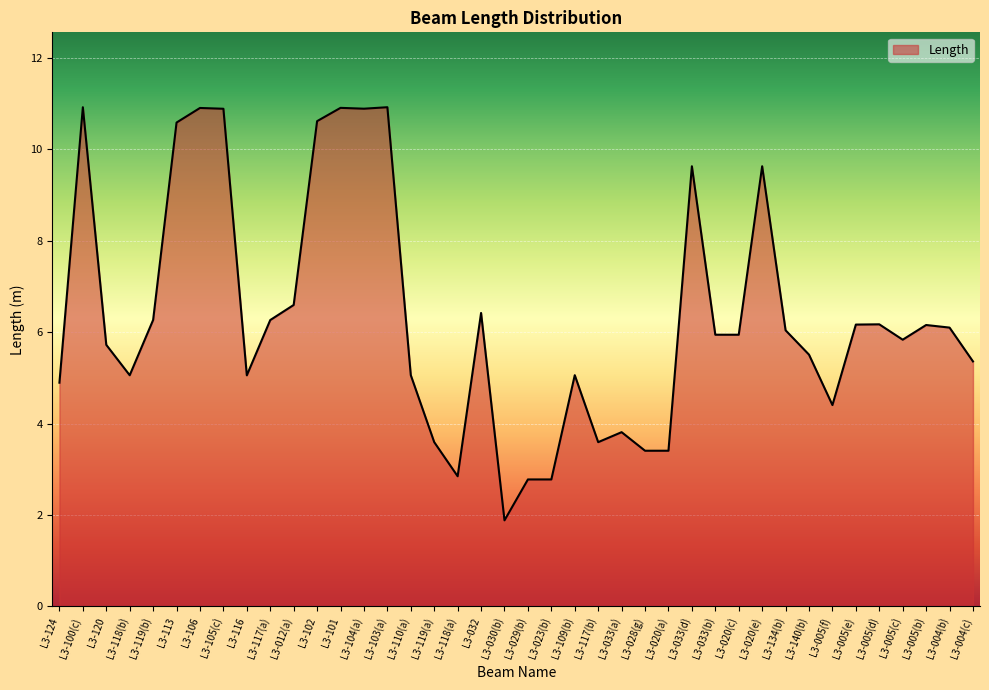

What position from the right is L3-033(b)?

12